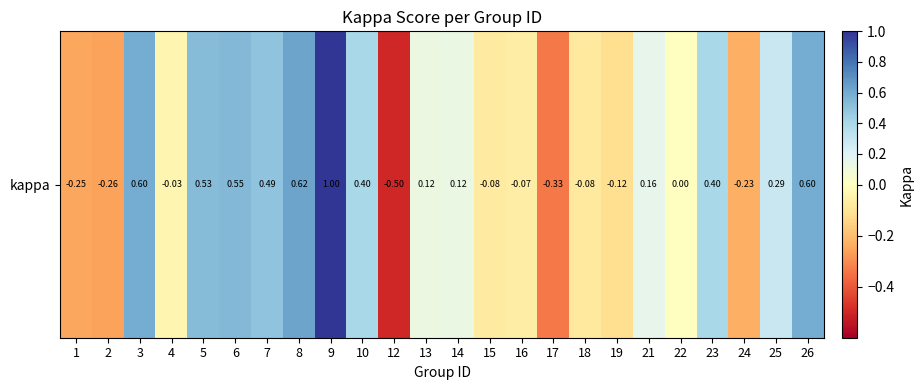

At which label does the data first exceed 0?

3